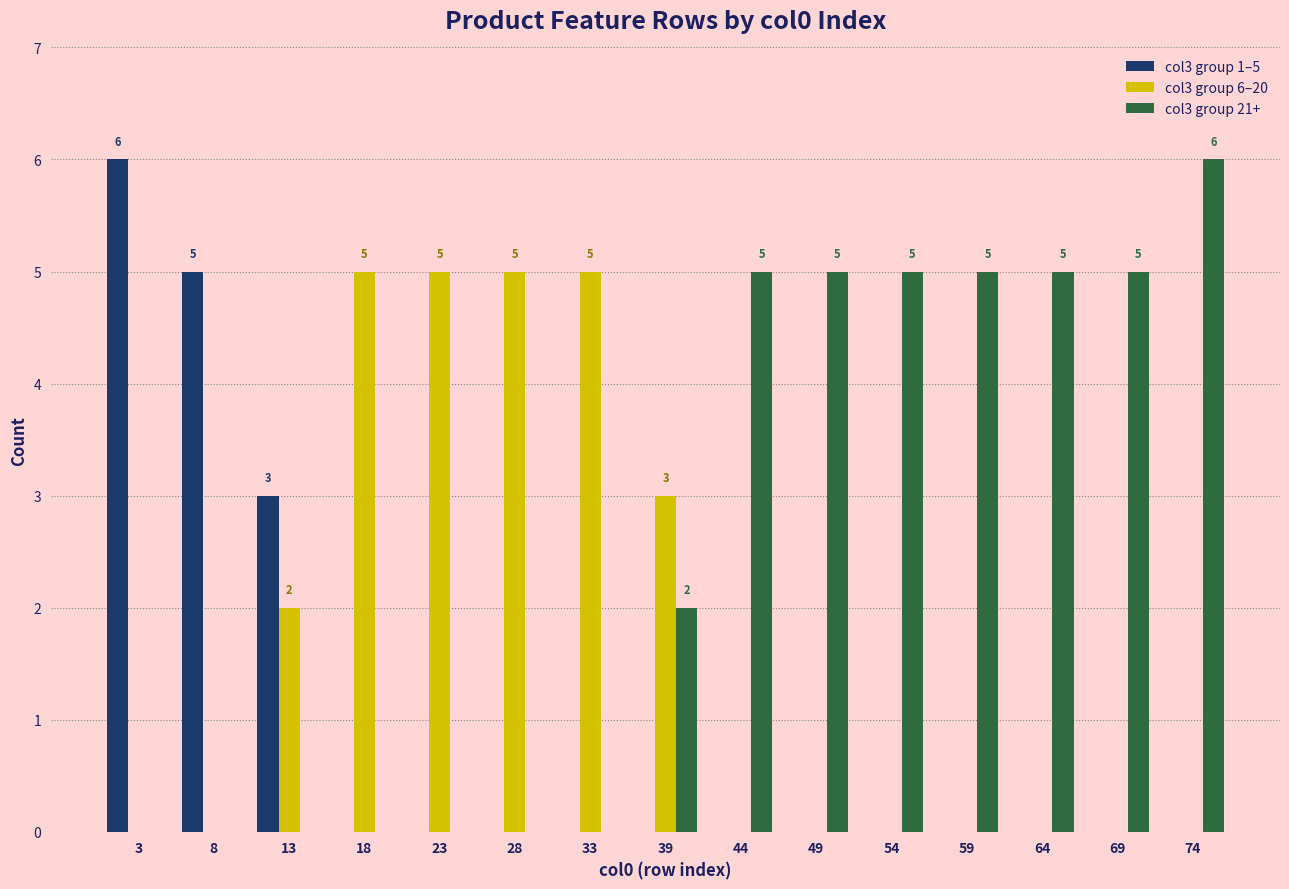

Is the value of col3 group 6–20 at 18 greater than the value of col3 group 1–5 at 3?

No